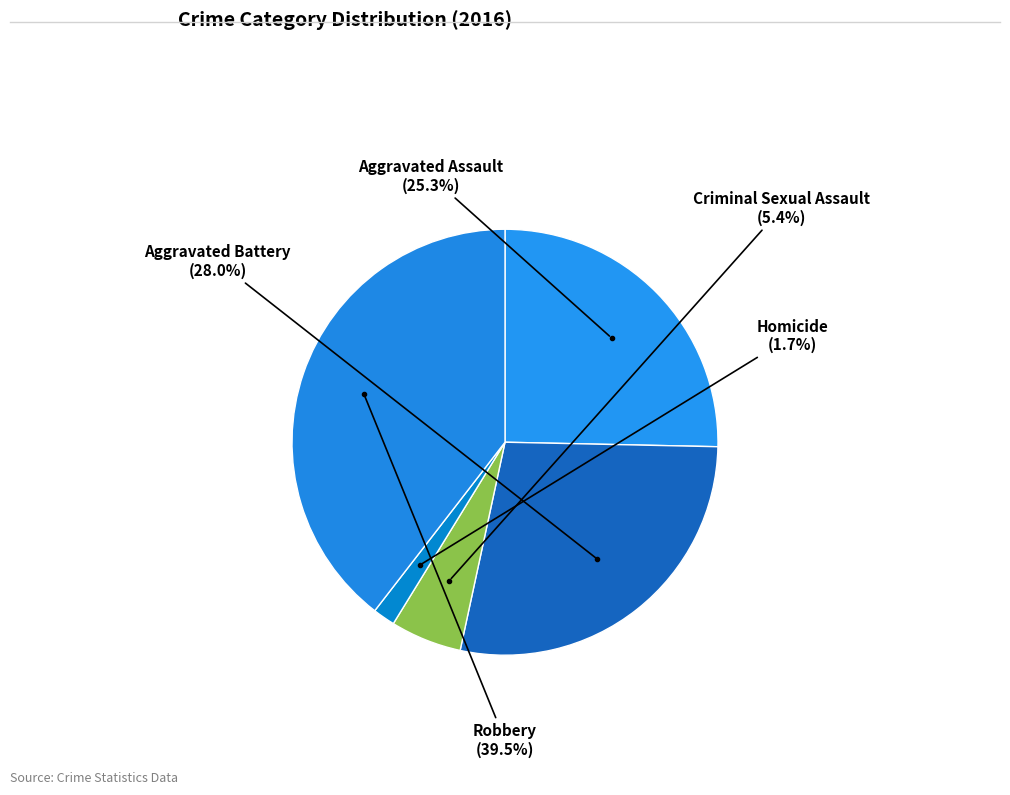

Which slice is the smallest?

Homicide